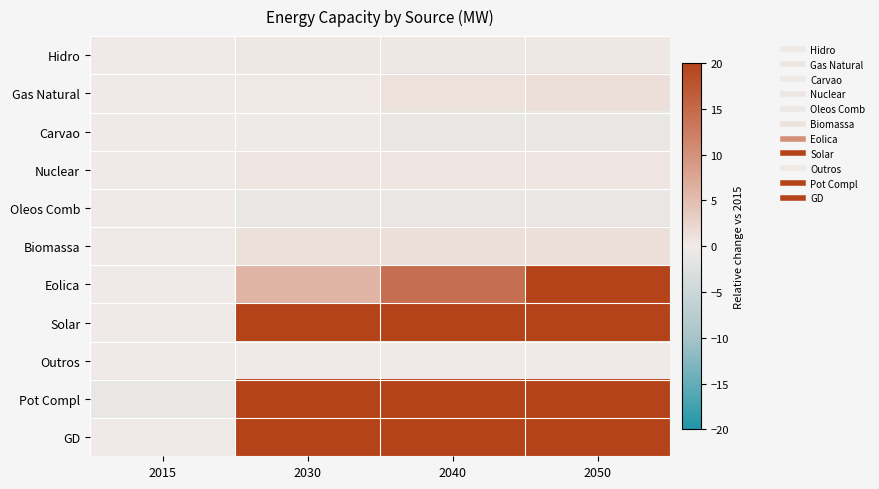

Rank the series by their maximum value, from lowest to highest.

Carvao, Oleos Comb, Outros, Hidro, Nuclear, Gas Natural, Biomassa, Eolica, Solar, GD, Pot Compl